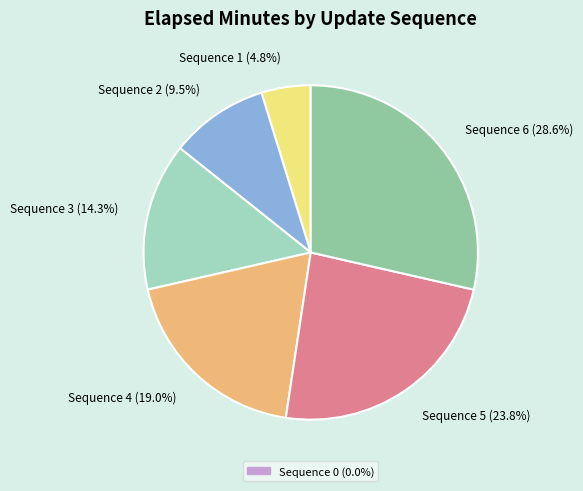

To the nearest percent, what is the difference between the largest and smallest slice percentages?

24%